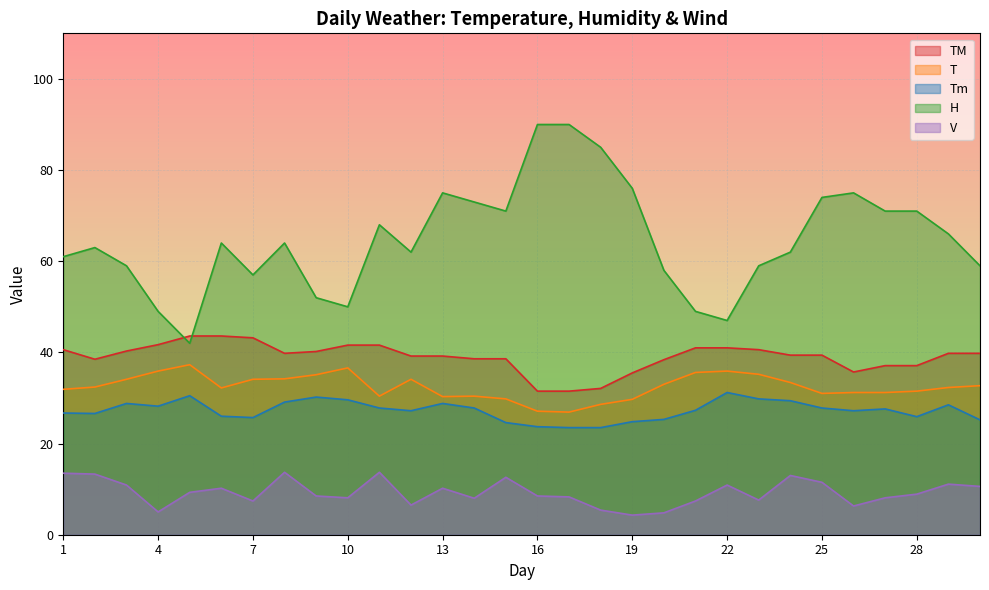

Where is T nearest to the value 32?

1